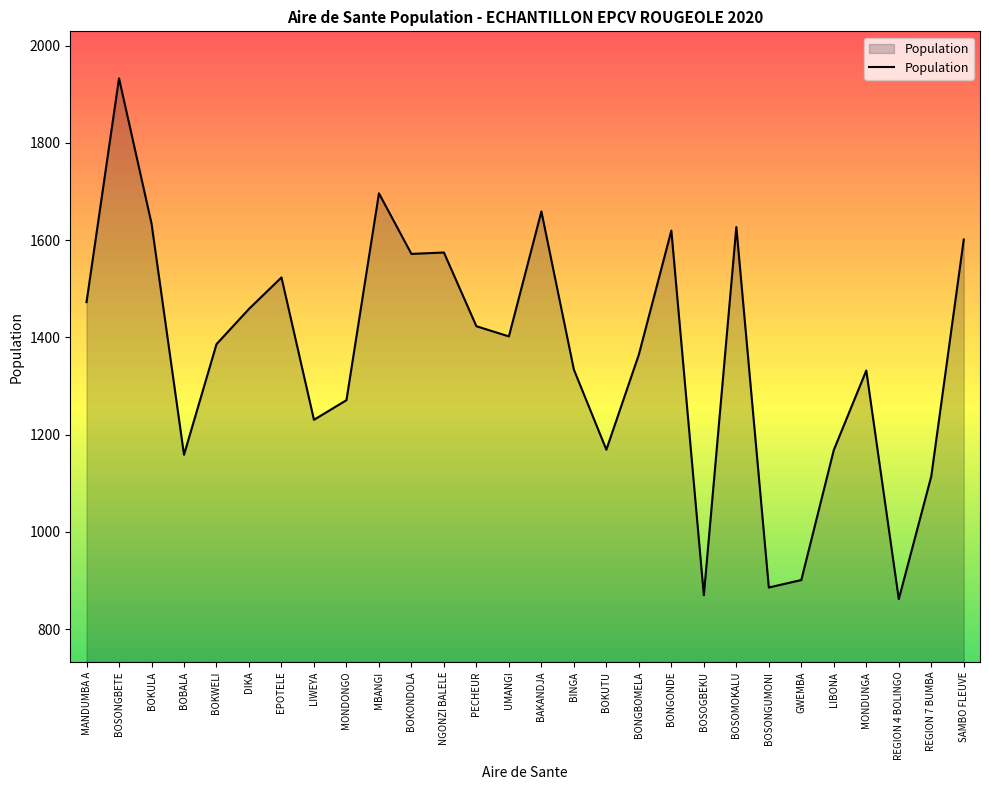

What is the smallest value displayed?

861.5